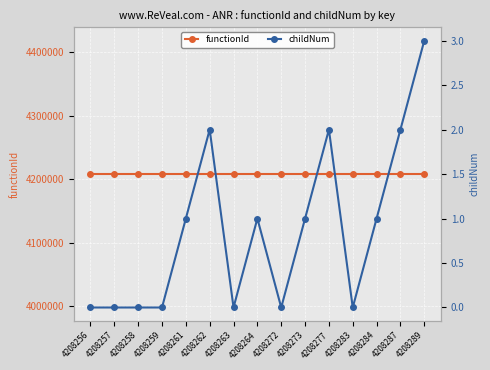

Is this an area chart (filled region under the line)?

No